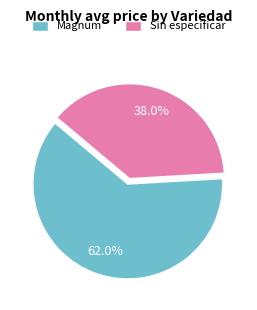

Rank the categories by value from highest to lowest.

Magnum, Sin especificar